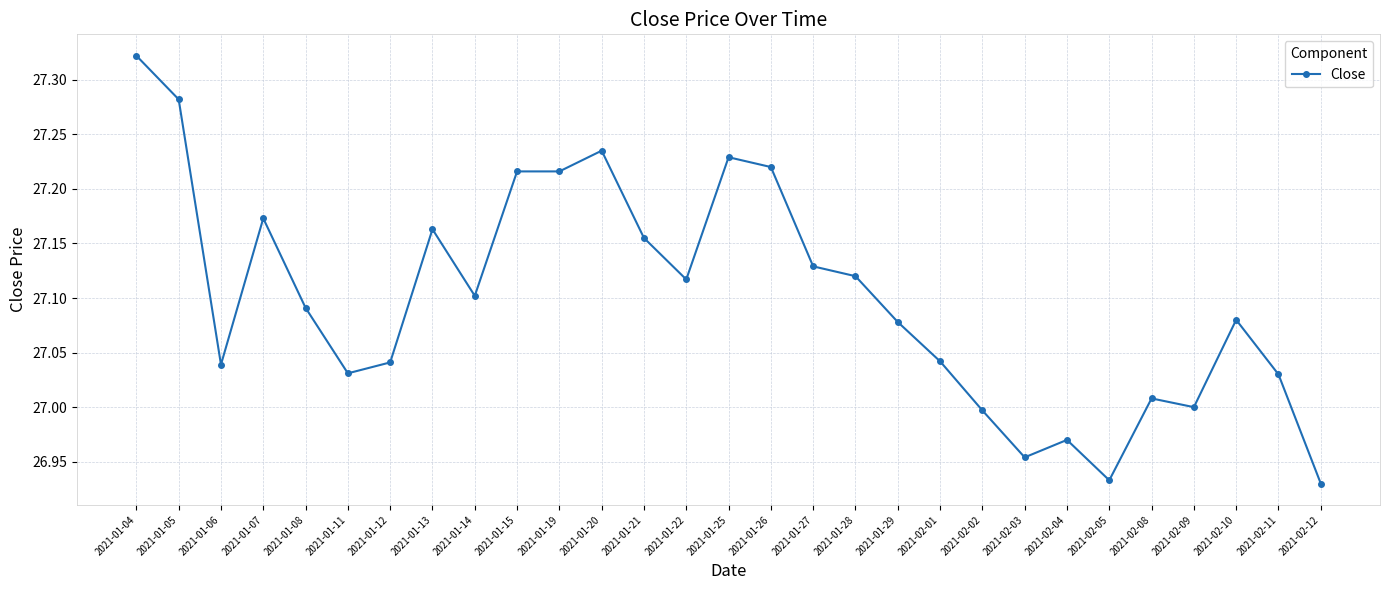

At which category does the data reach its first local valley?

2021-01-06